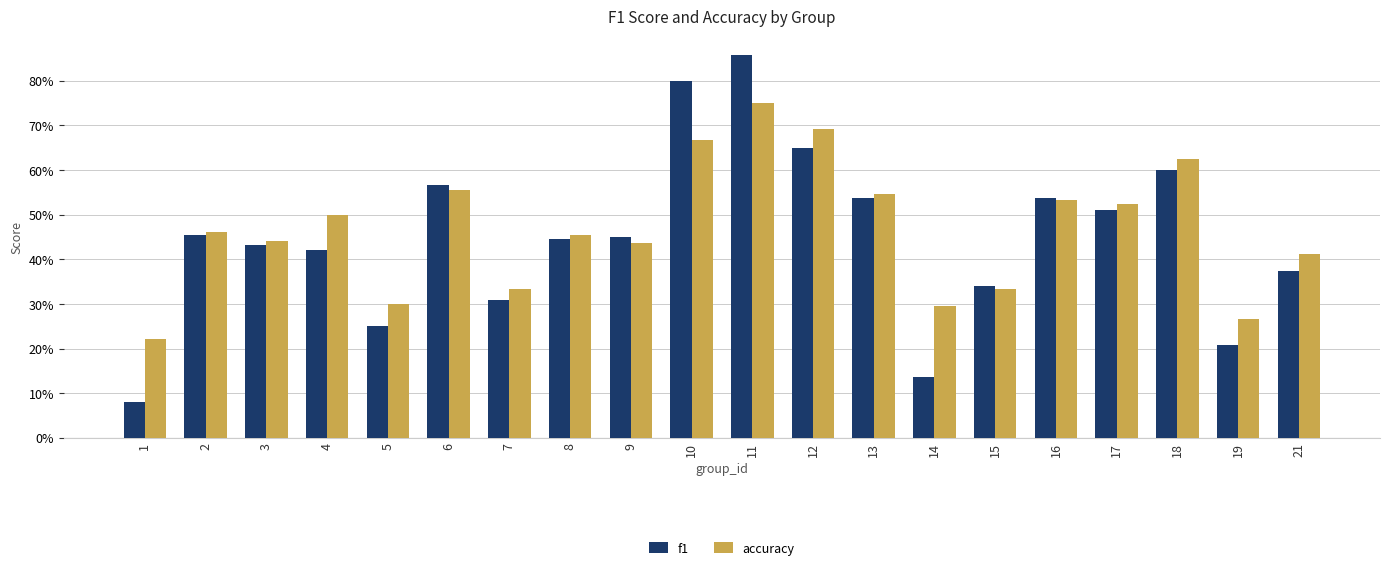

What are all the series names shown in the legend?

f1, accuracy